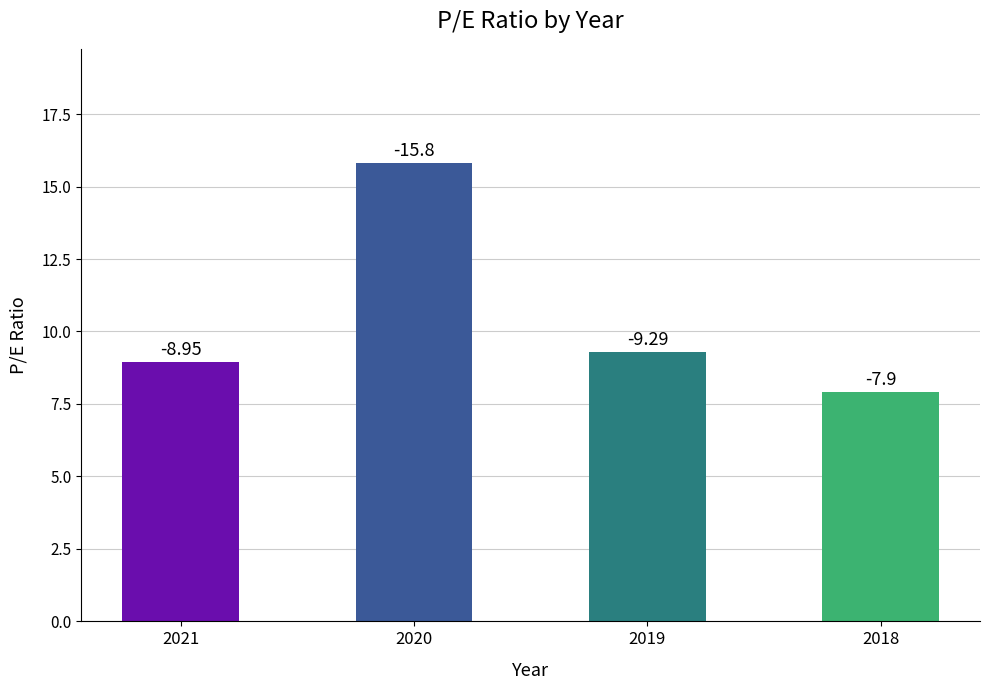

Are the bars horizontal?

No